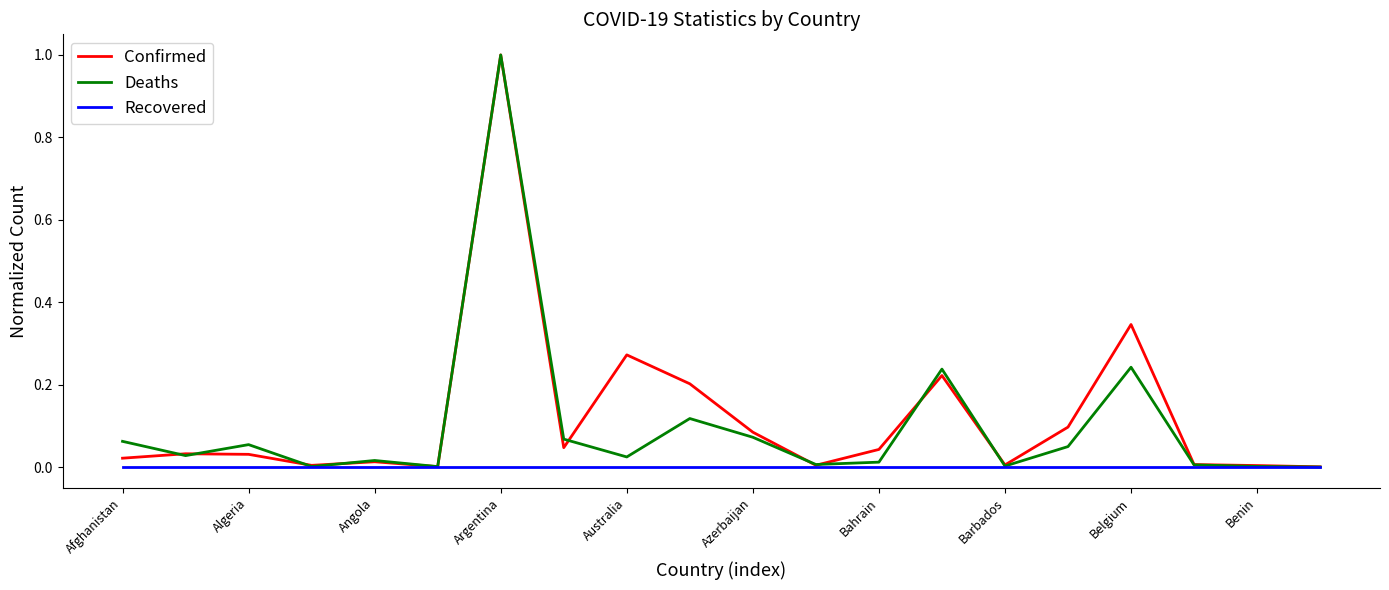

What is the maximum value shown in the chart?

1.0